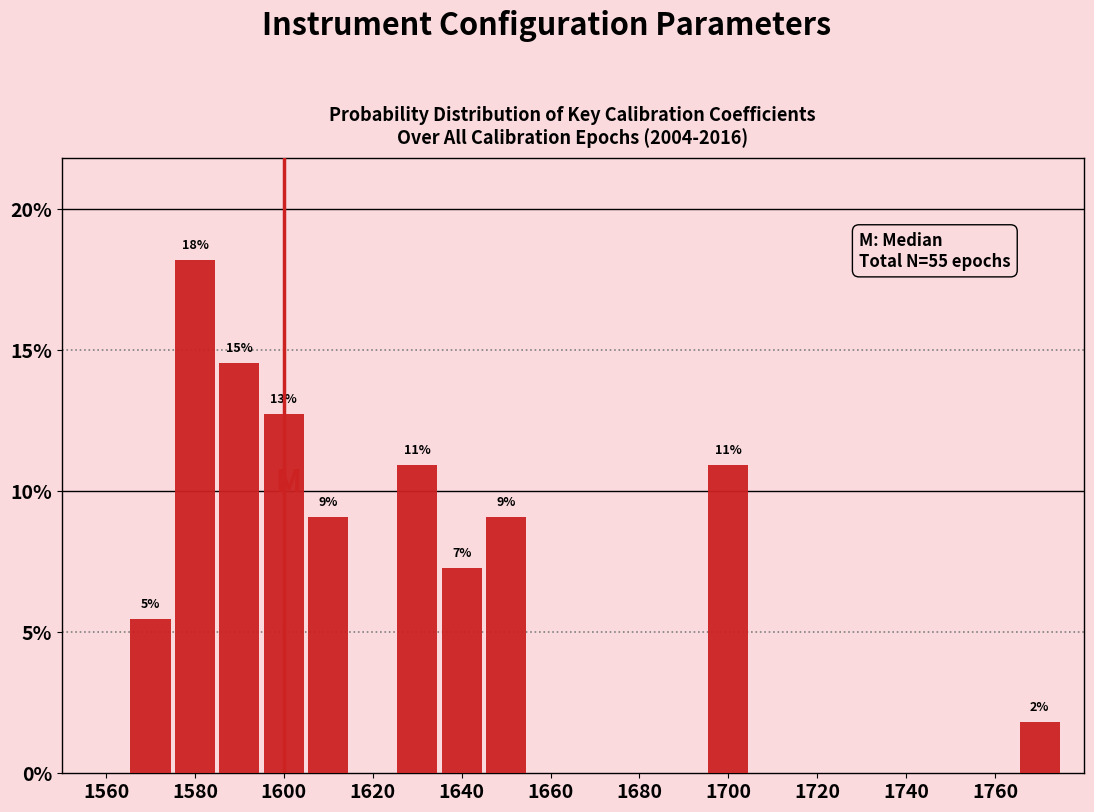

Over which range of the x-axis is the bar tallest?

1575 to 1585